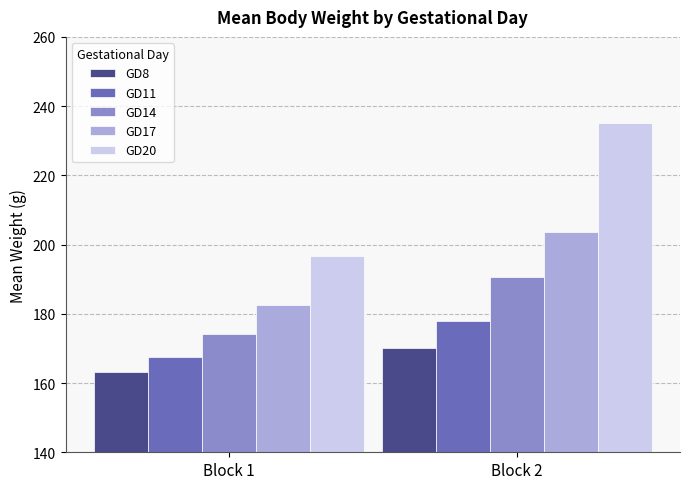

What are all the series names shown in the legend?

GD8, GD11, GD14, GD17, GD20